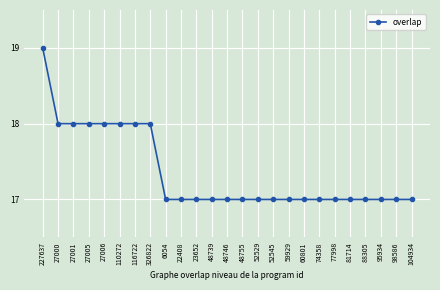

What is the sum of the values at 326822 and 77998?

35